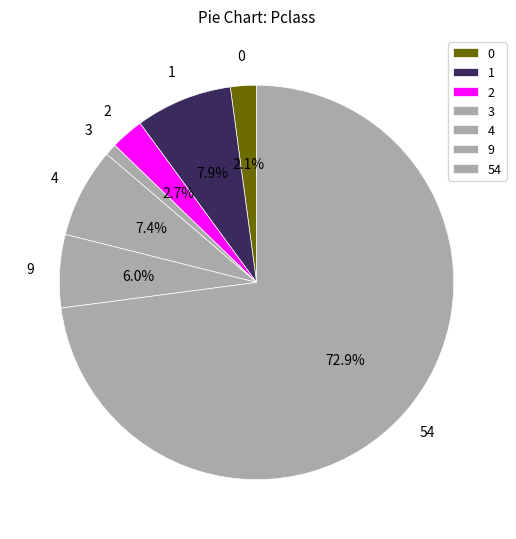

To the nearest percent, what is the combined percentage of 0 and 9?

8%